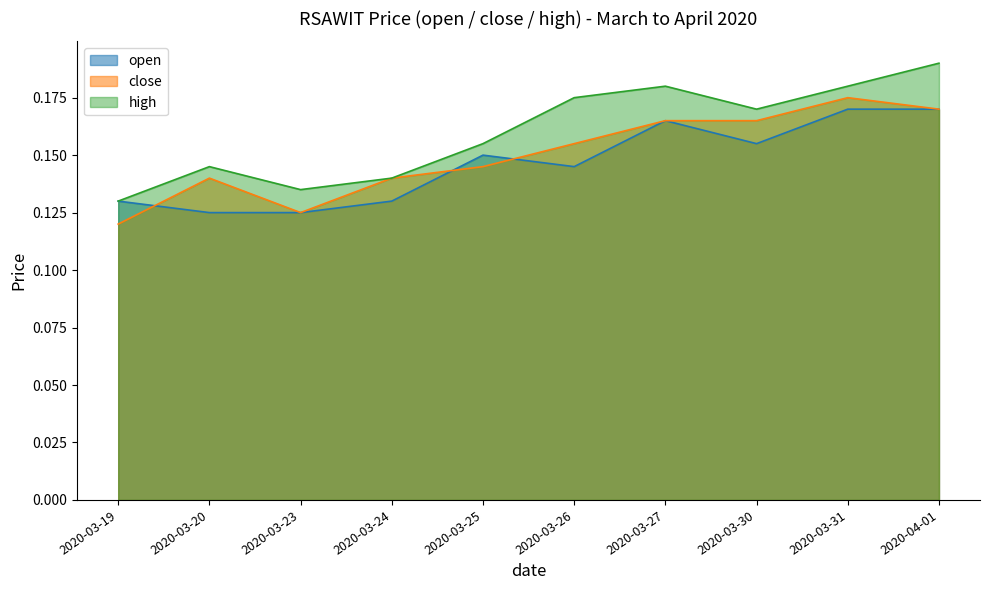

How many categories are shown in the chart?

10